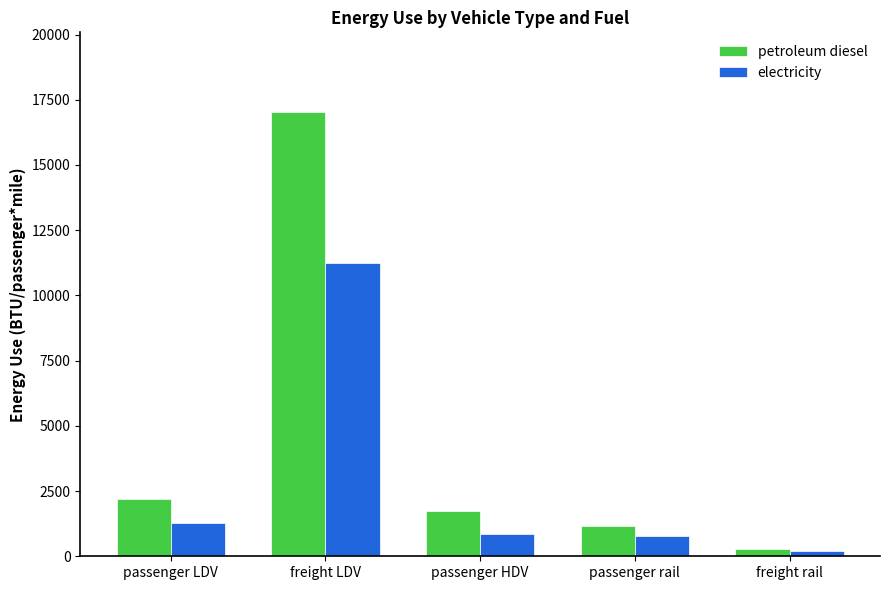

What is the difference between the petroleum diesel values at passenger HDV and passenger LDV?

462.1